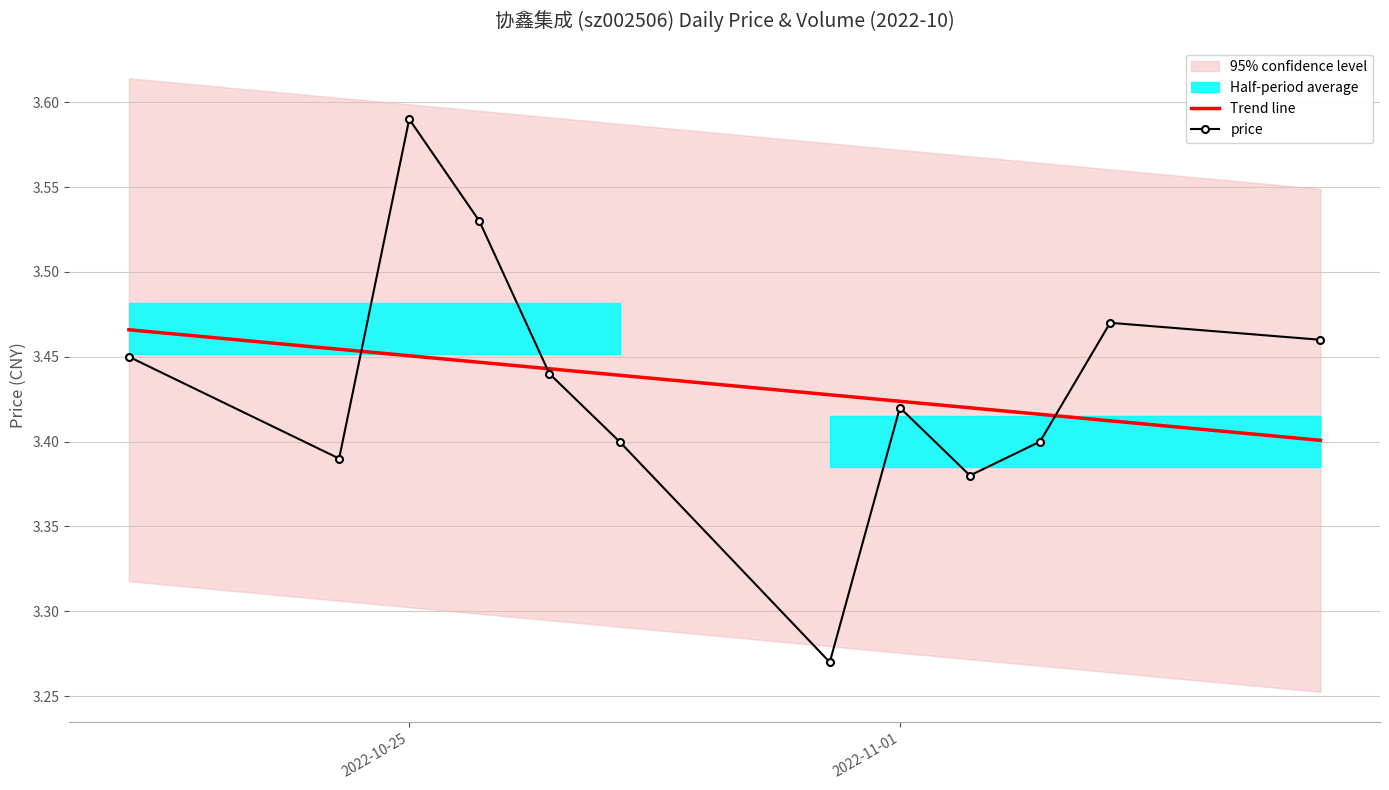

Is it true that Trend line equals 3.4 at 2022-11-01?

True